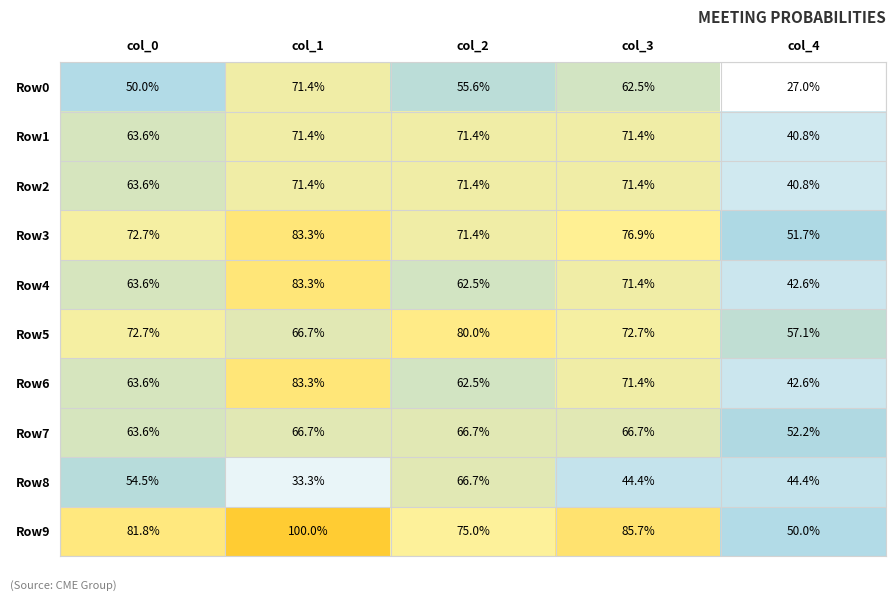

How many distinct data groups are displayed?

10